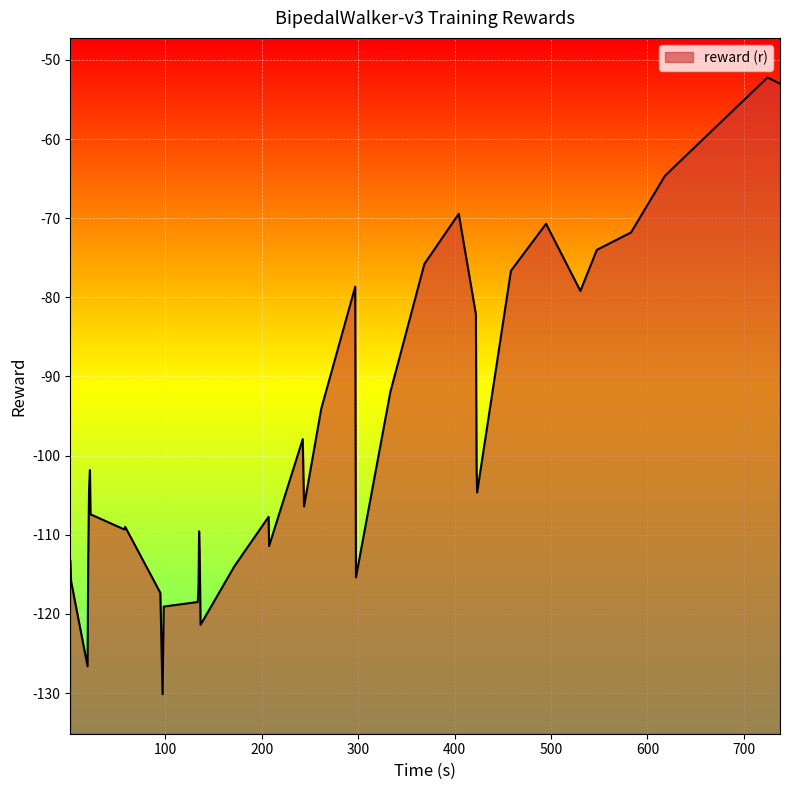

What is the difference between the maximum and minimum values?

77.9